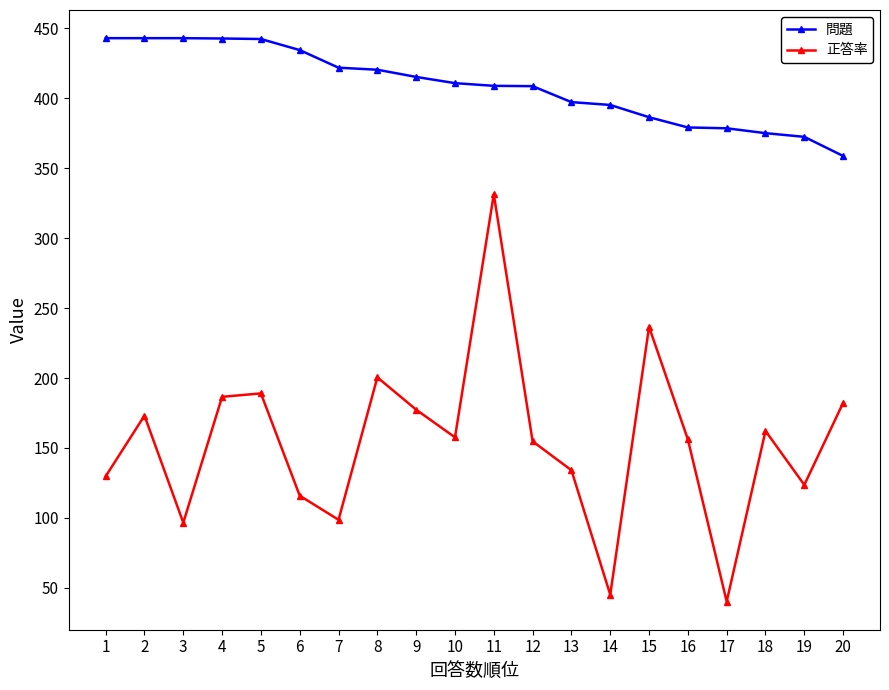

Is it true that 正答率 equals 12.7 at 14?

False